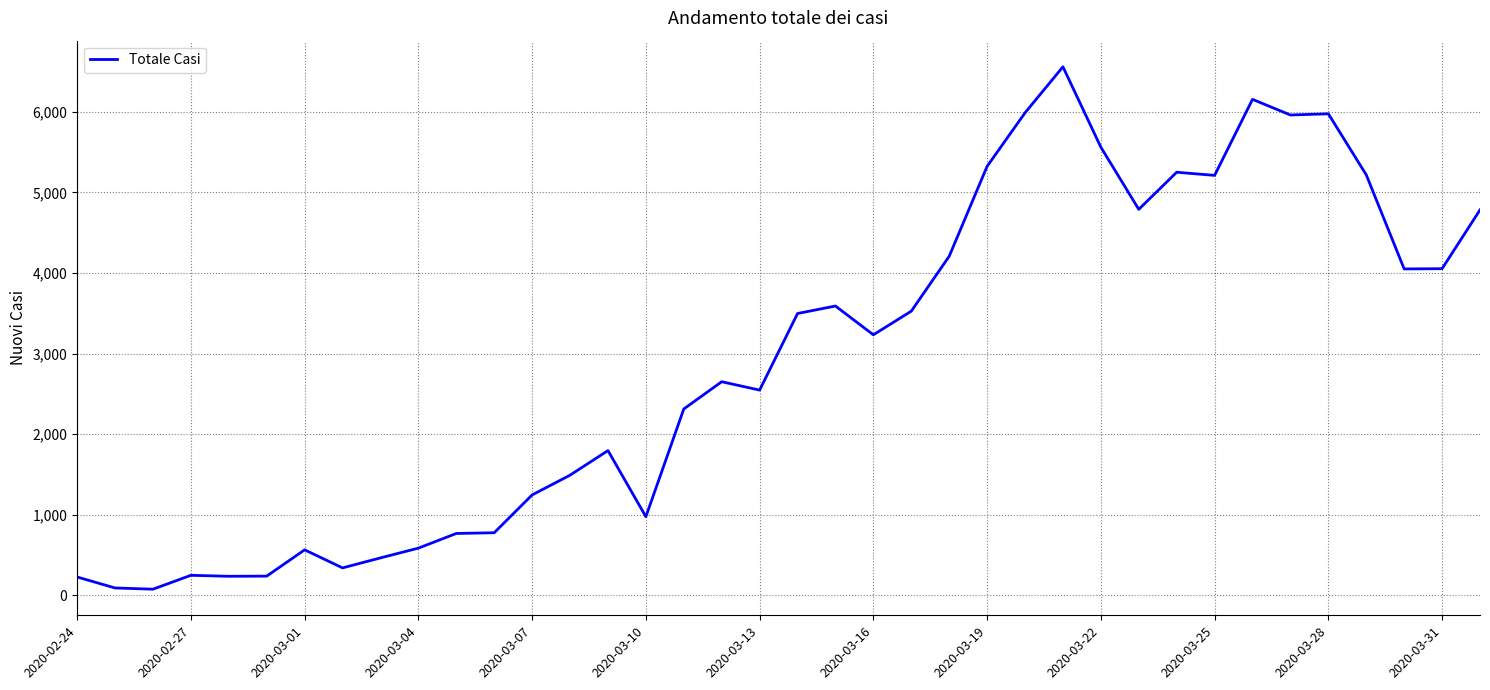

What is the difference between the maximum and minimum values?

6479